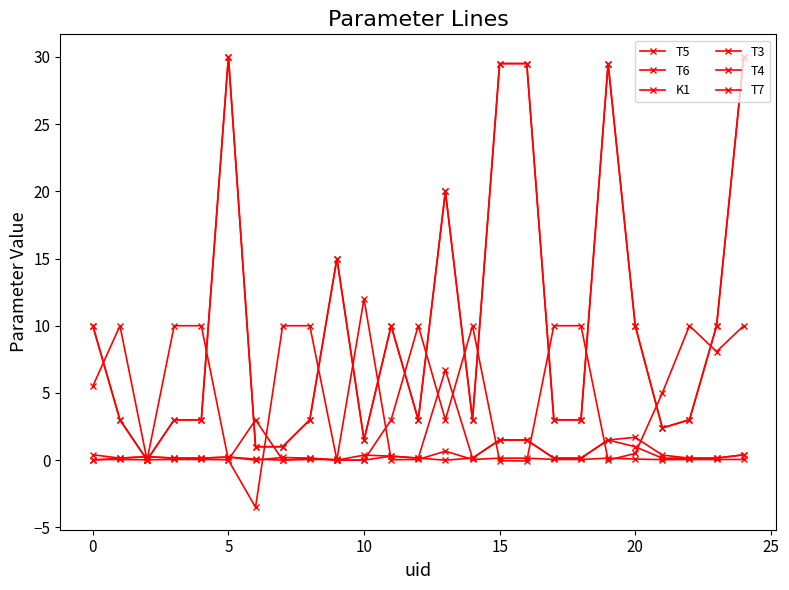

Does the chart have visible grid lines?

No